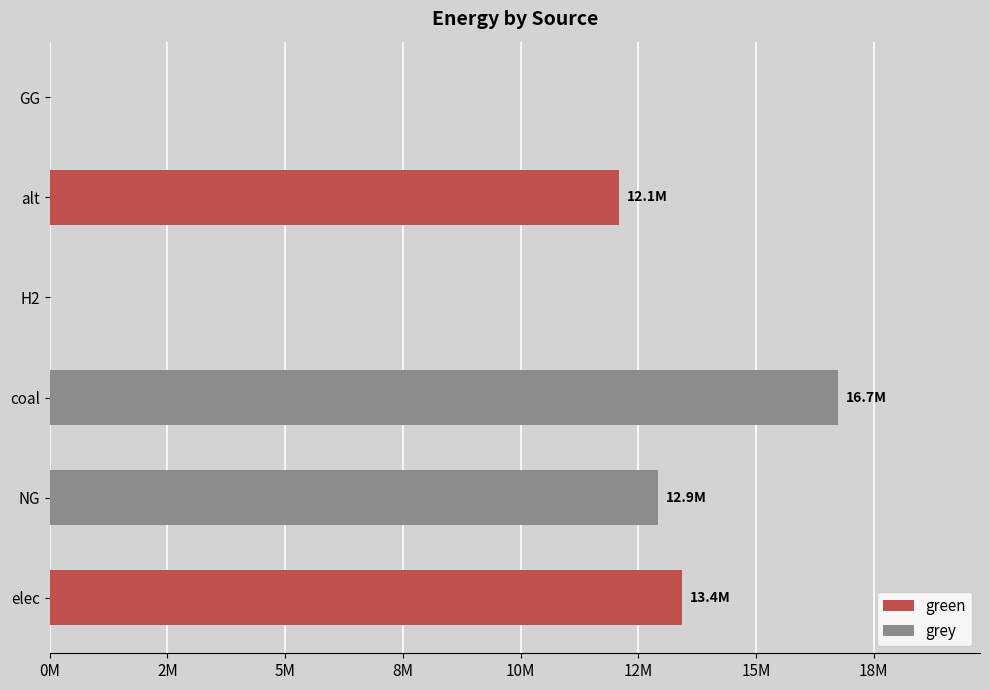

What is the maximum value shown in the chart?

16742188.6